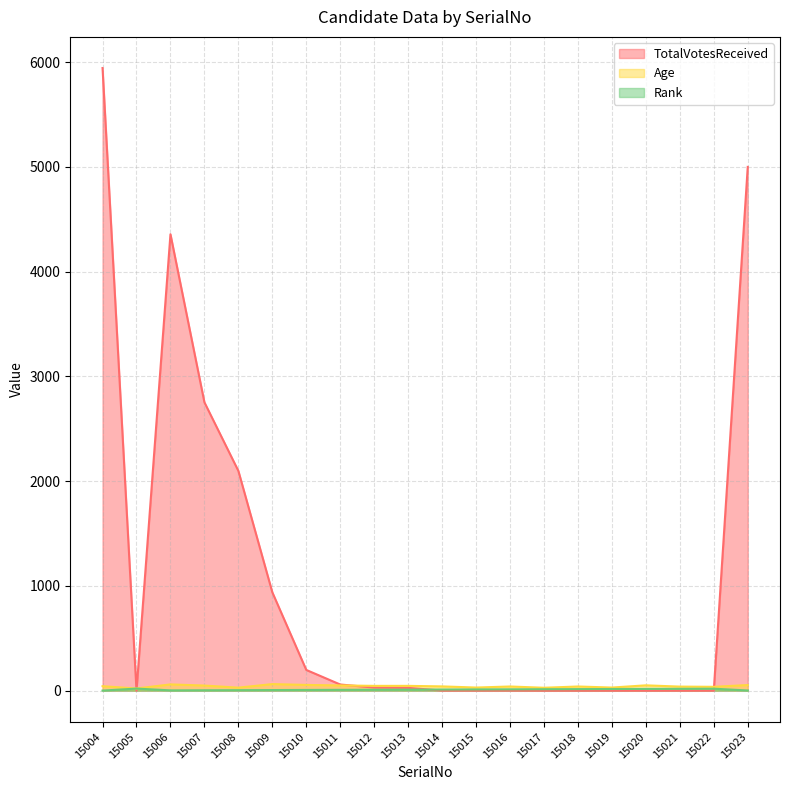

After their last crossing, which series has the higher values: Age or TotalVotesReceived?

TotalVotesReceived